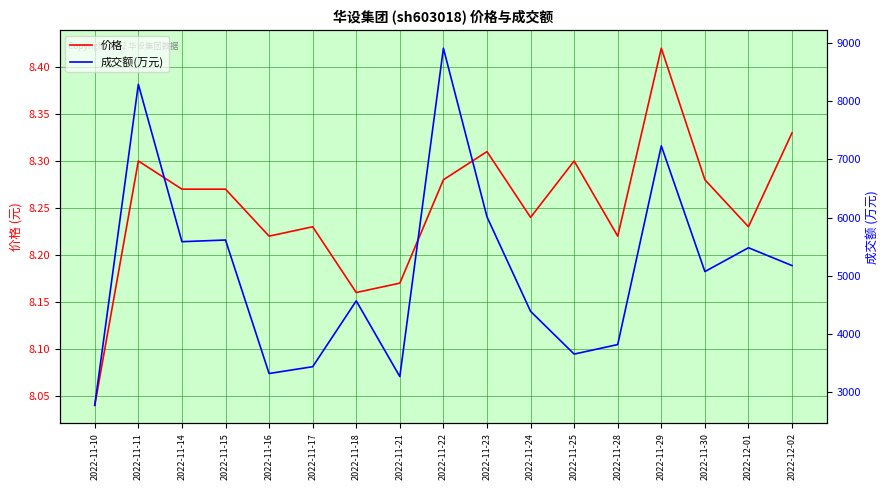

Reading right to left, list all the values displayed in this chart.

价格: 8.3	8.2	8.3	8.4	8.2	8.3	8.2	8.3	8.3	8.2	8.2	8.2	8.2	8.3	8.3	8.3	8.0
成交额(万元): 5174.0	5481.0	5071.0	7234.0	3815.0	3651.0	4387.0	6012.0	8914.0	3264.0	4567.0	3434.0	3317.0	5614.0	5585.0	8293.0	2770.0